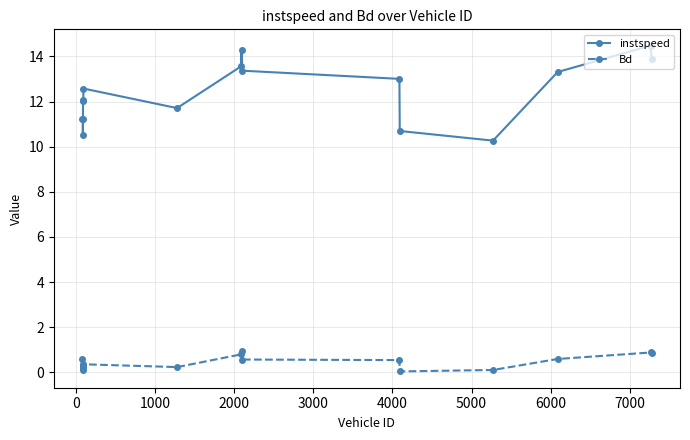

Which series has the largest total across all categories?

instspeed